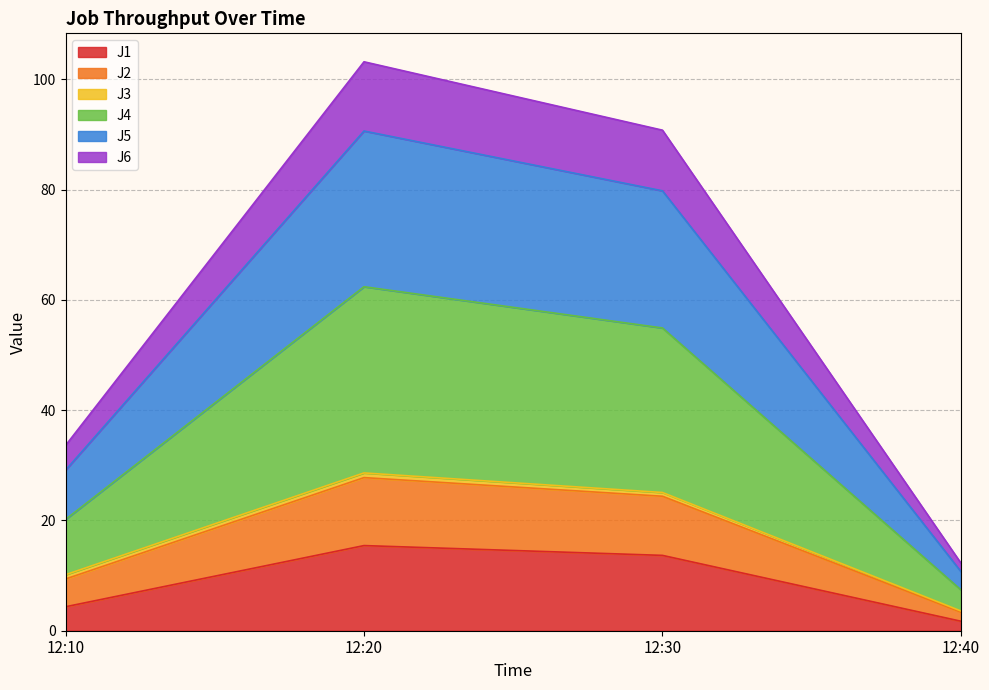

At which label does J1 reach its minimum?

12:40